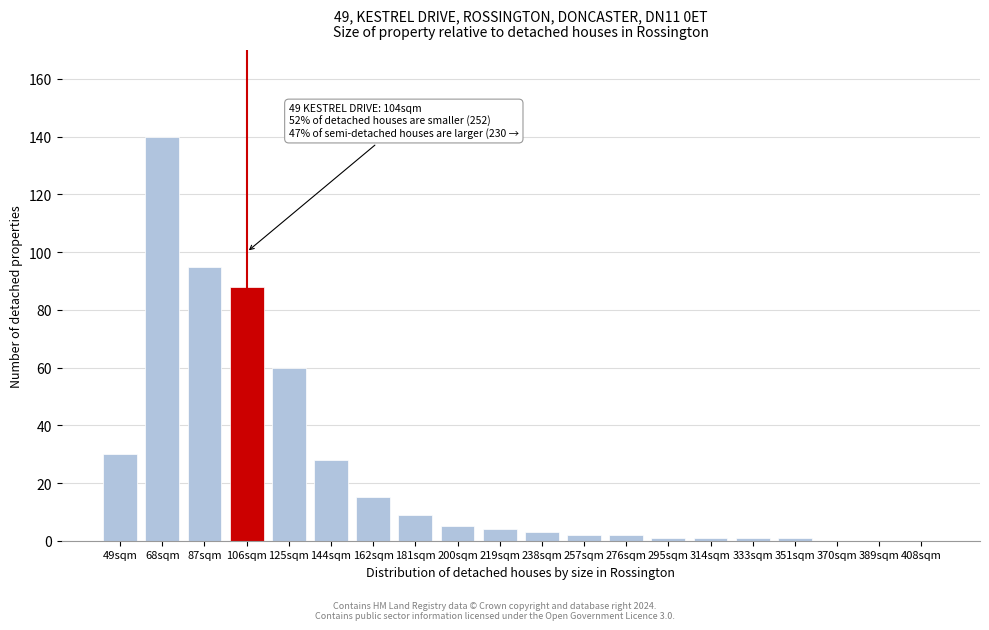

Reading left to right, transcribe all the data shown in this chart.

49sqm=30	68sqm=140	87sqm=95	106sqm=88	125sqm=60	144sqm=28	162sqm=15	181sqm=9	200sqm=5	219sqm=4	238sqm=3	257sqm=2	276sqm=2	295sqm=1	314sqm=1	333sqm=1	351sqm=1	370sqm=0	389sqm=0	408sqm=0